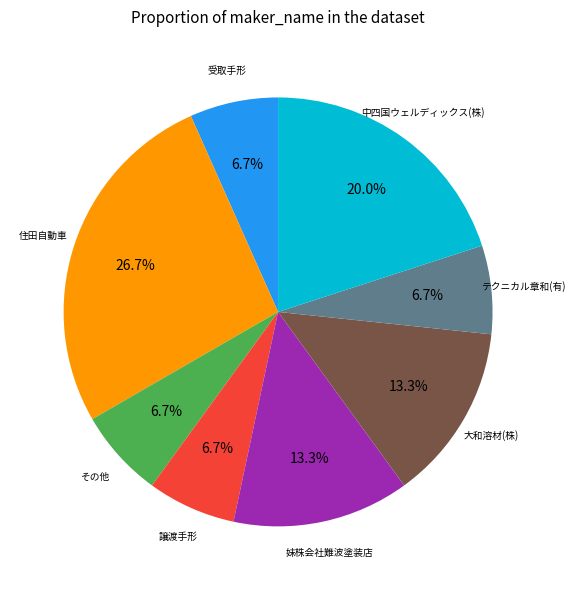

Does 妹株会社難波塗装店 account for over 50% of the chart?

No